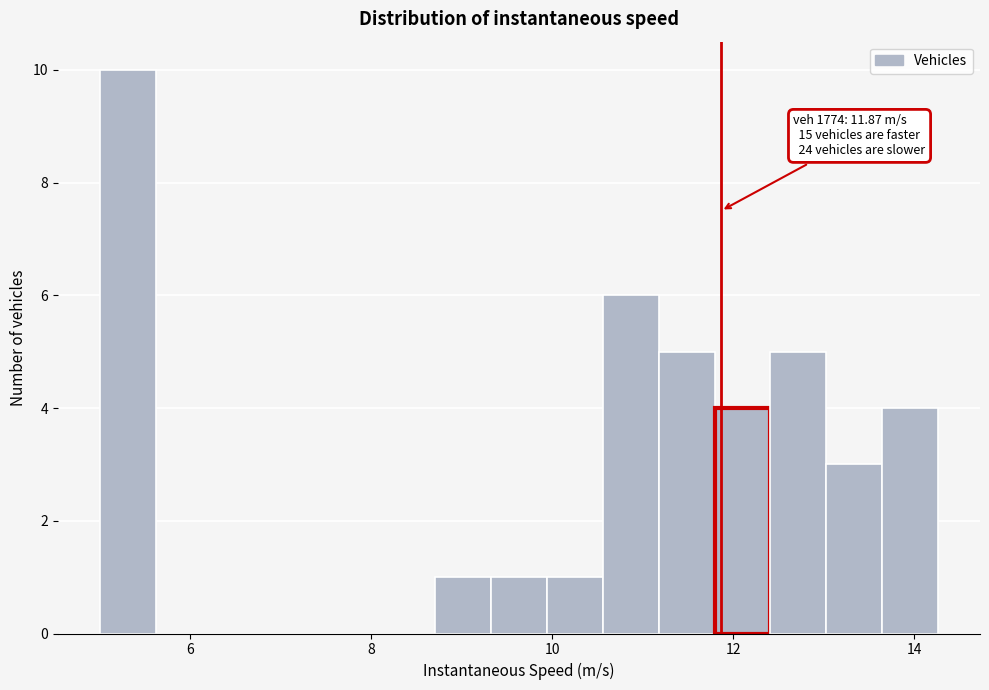

Read against the x-axis, roughly where is the centre of the tallest bar?

5.4